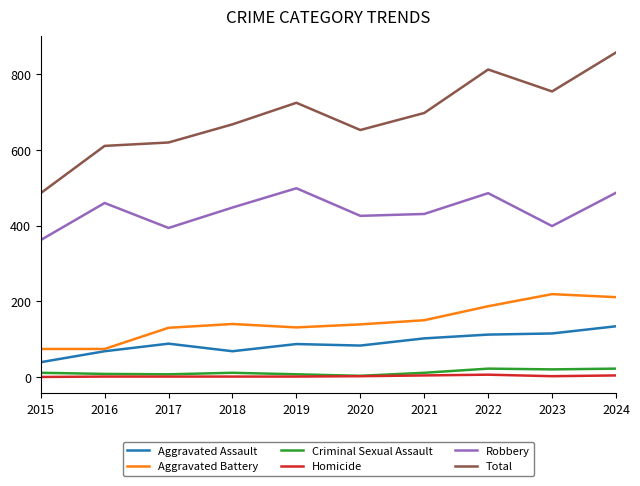

The Aggravated Battery series shows 140 at 2018. True or false?

True